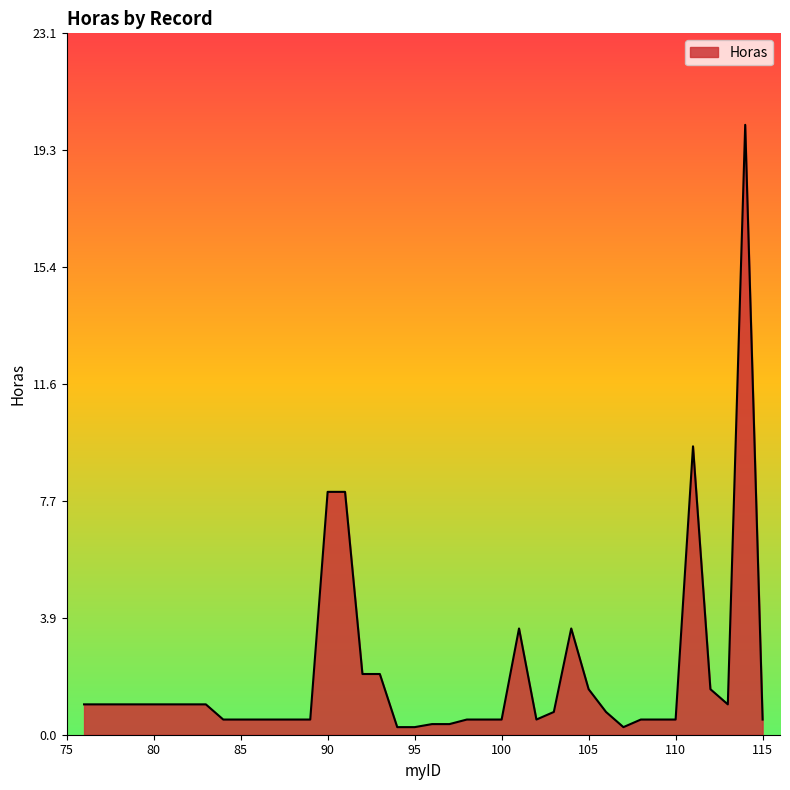

How many lines are shown in the chart?

1